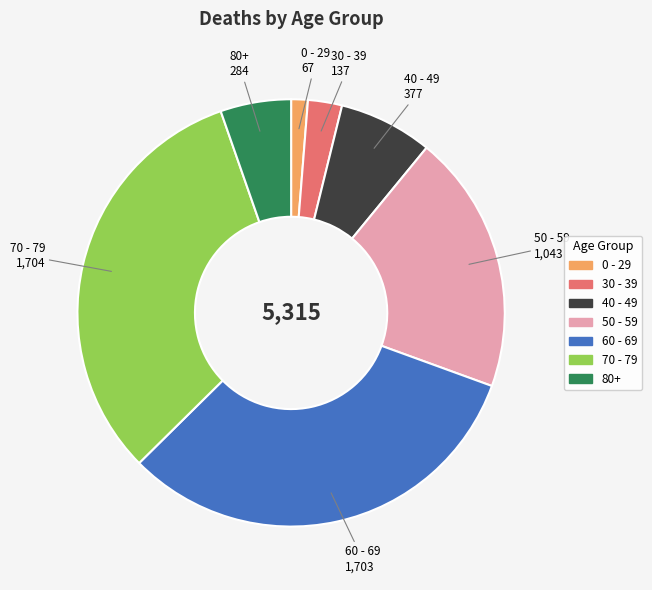

Which category has the smallest portion of the pie?

0 - 29